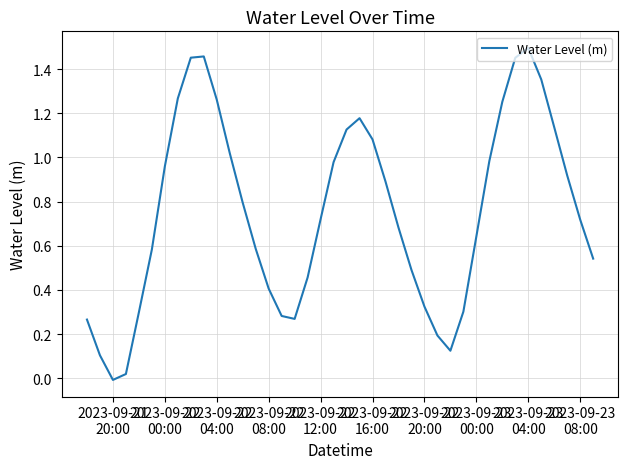

How many points are higher than both their immediate neighbors (excluding endpoints)?

3